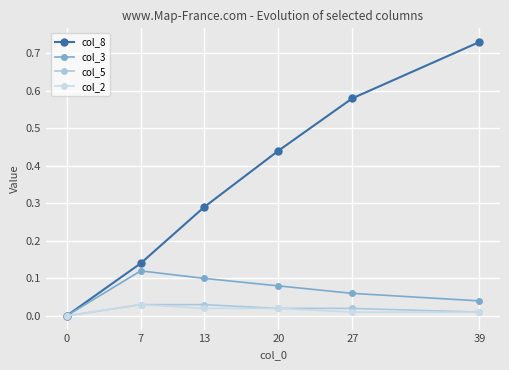

List the series in order of their peak value, highest first.

col_8, col_3, col_5, col_2